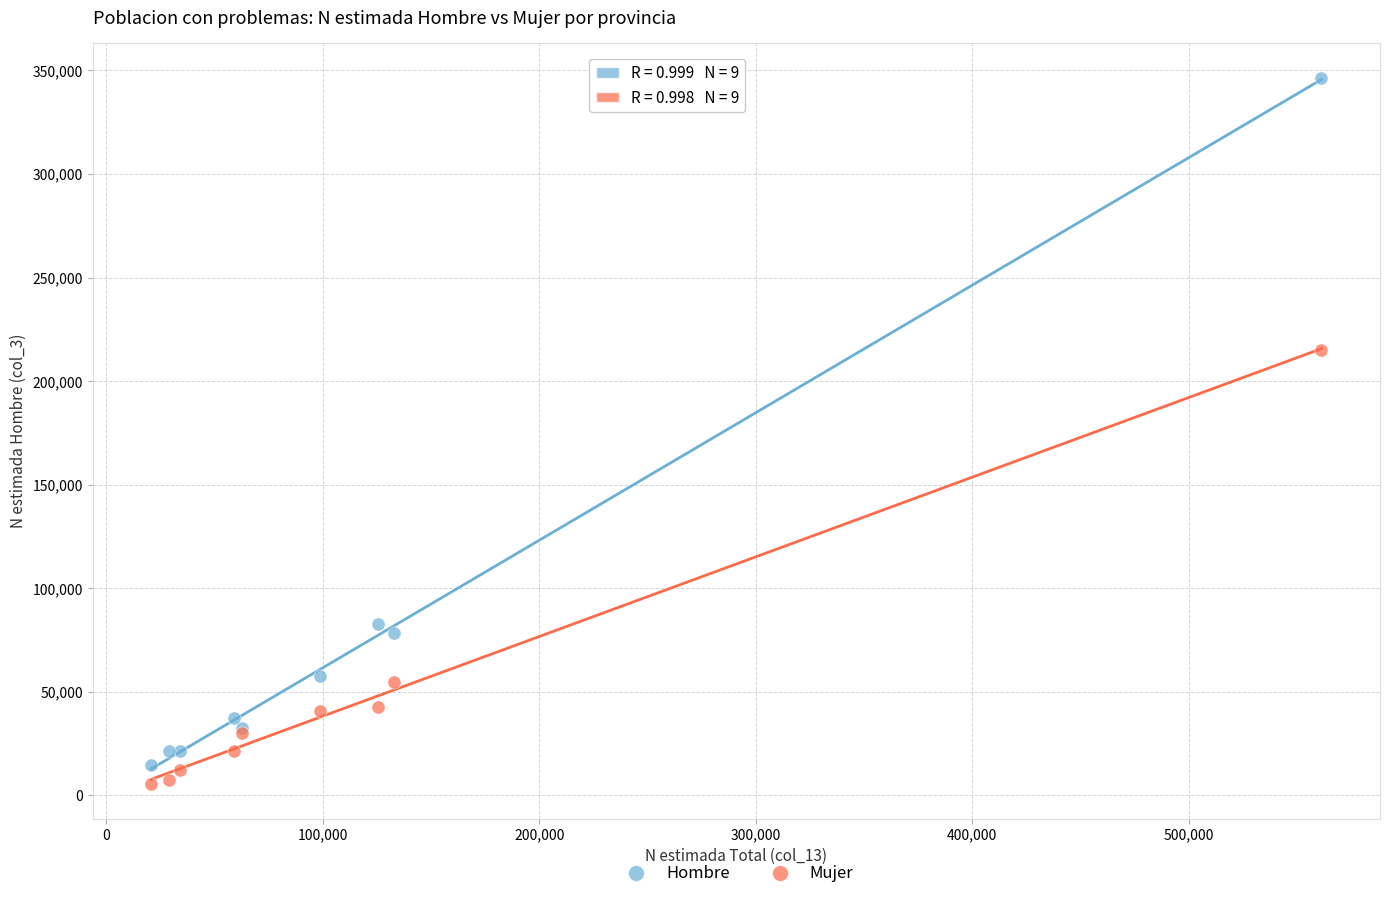

In the Mujer series, what Y value is closest to 110478?

54570